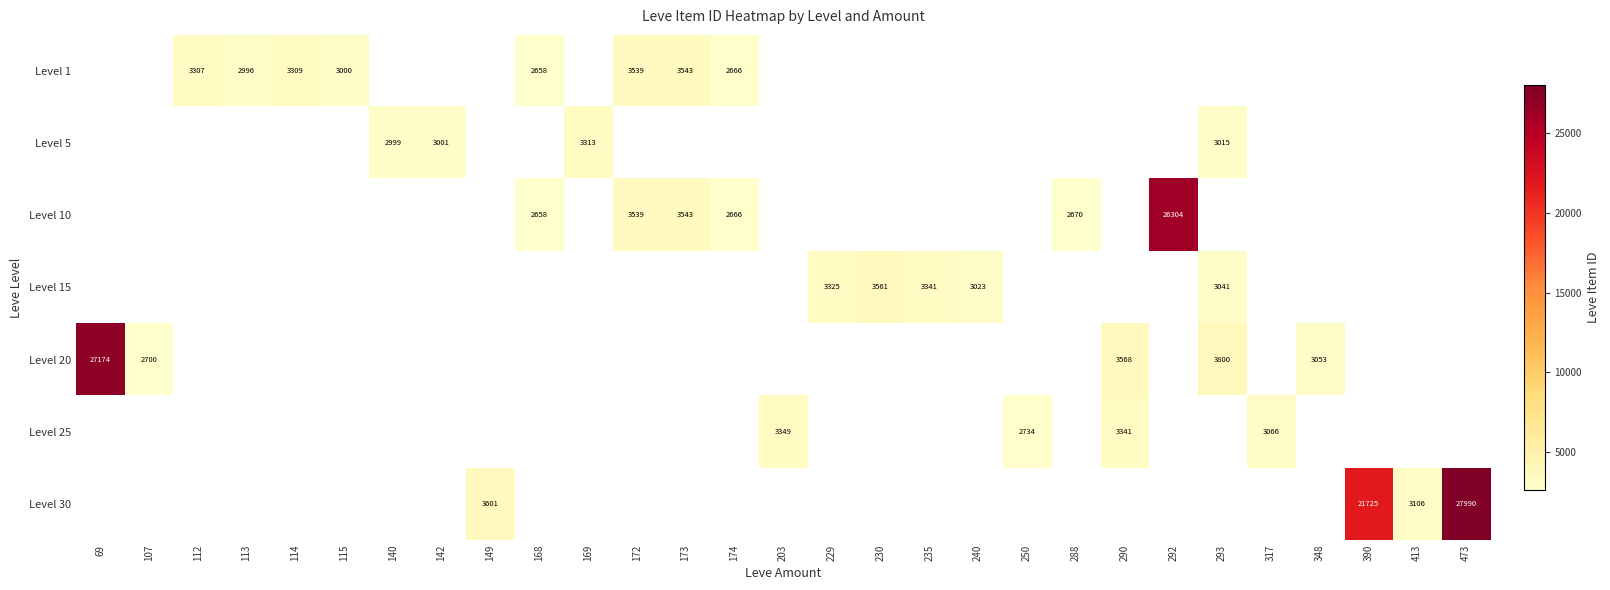

Which category has the lowest value across all series?

168